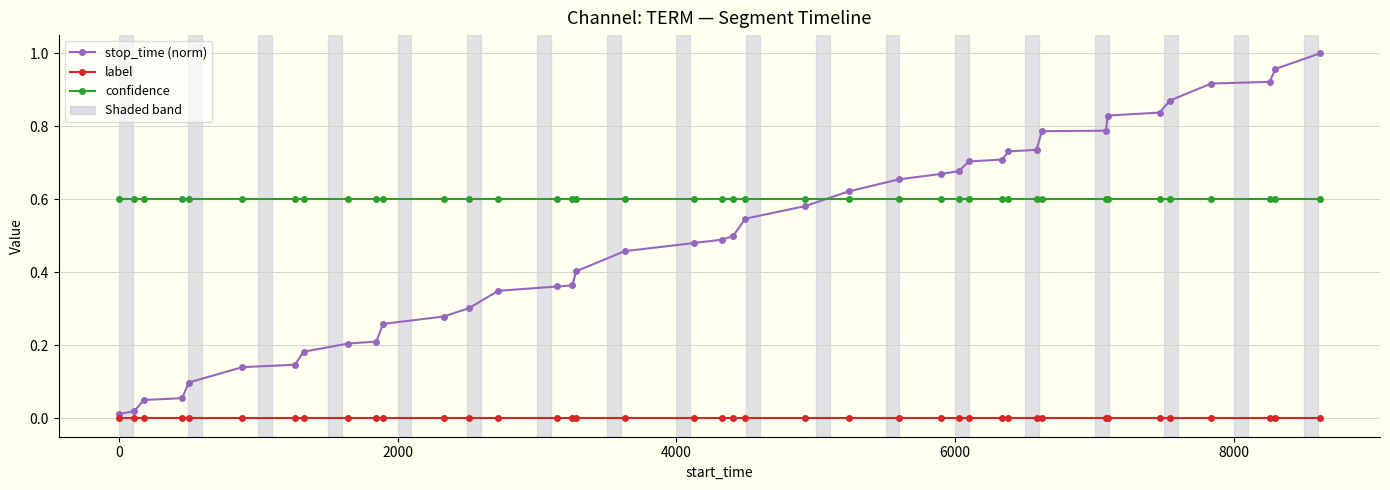

How many intersections are there between stop_time (norm) and confidence?

1